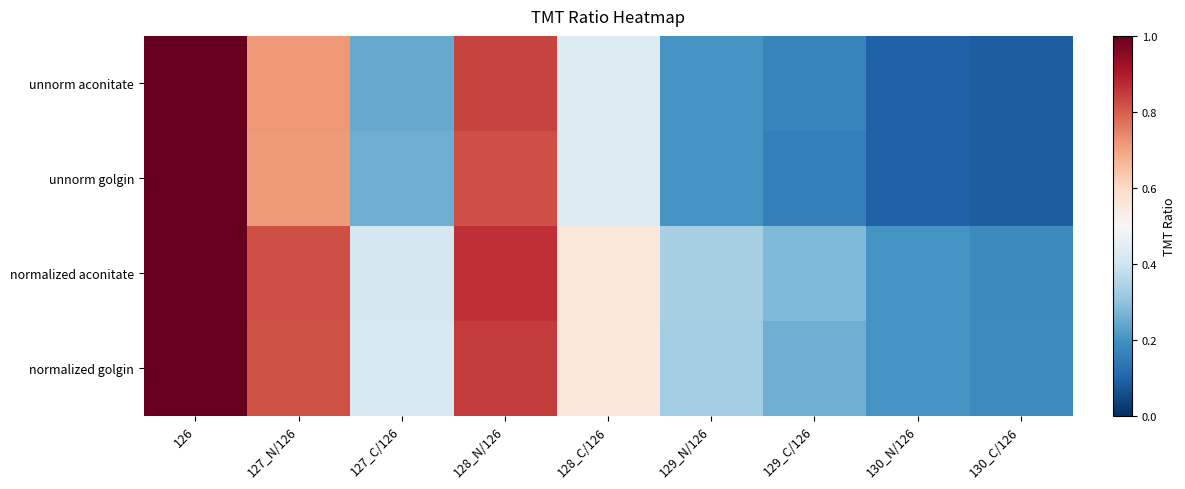

Which category has the highest value across all series?

126